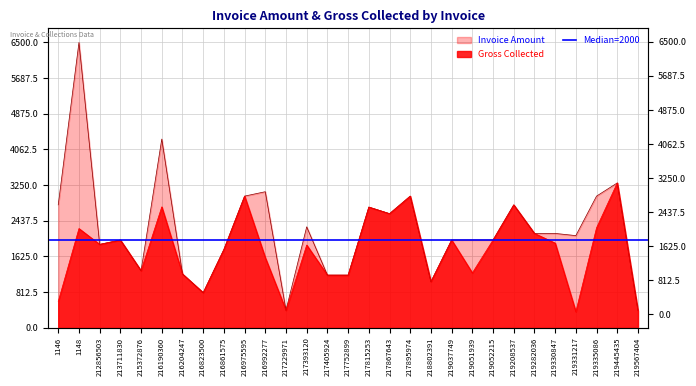

Which series changed the most between 216190360 and 217815253?

Invoice Amount